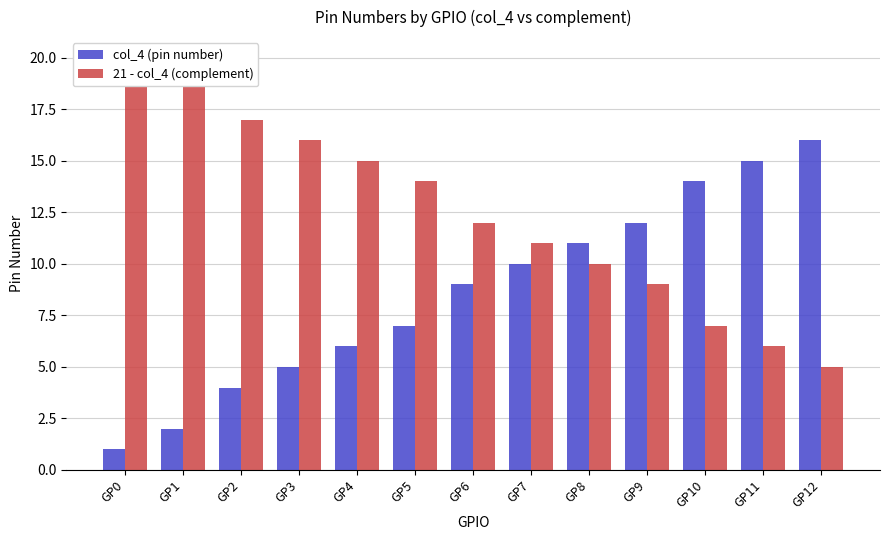

Count the number of data series in this chart.

2